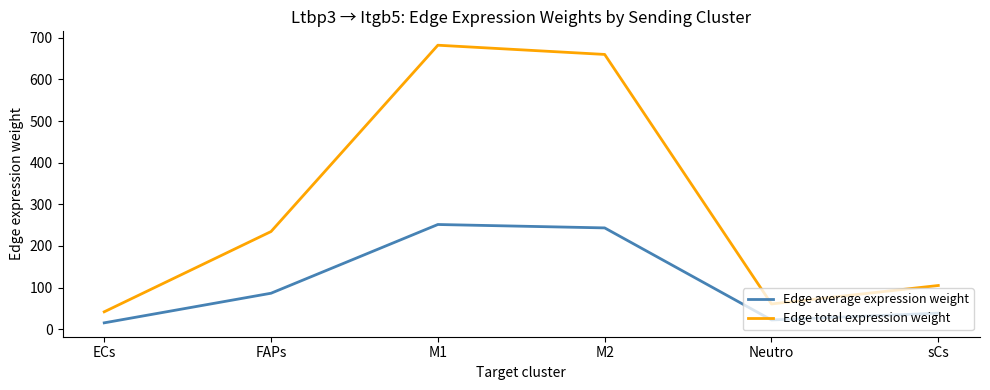

What is the maximum value shown in the chart?

682.1